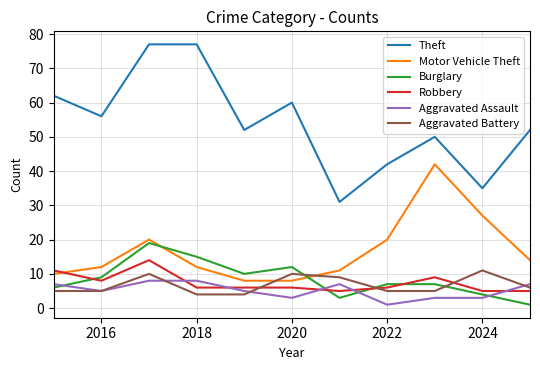

True or false: Burglary and Theft intersect in this chart.

False